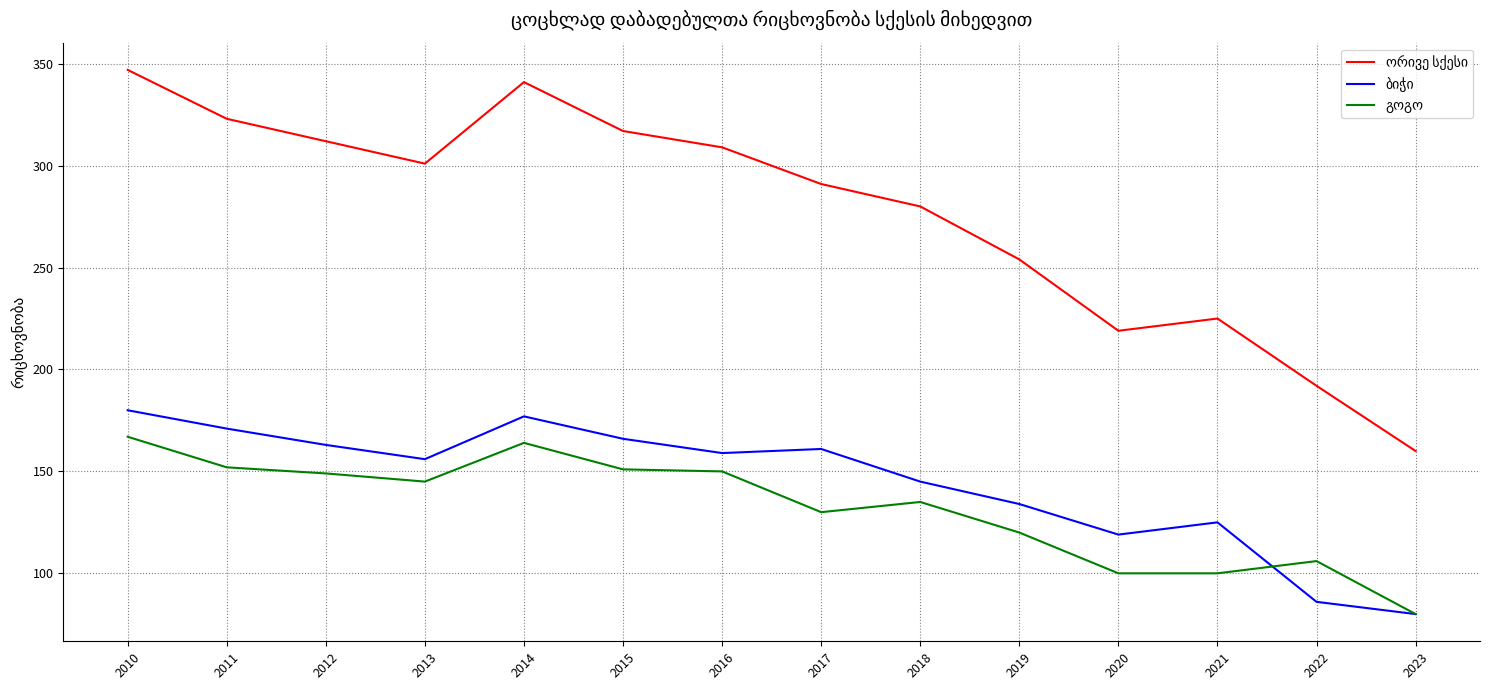

At which category is the sum across all series the highest?

2010